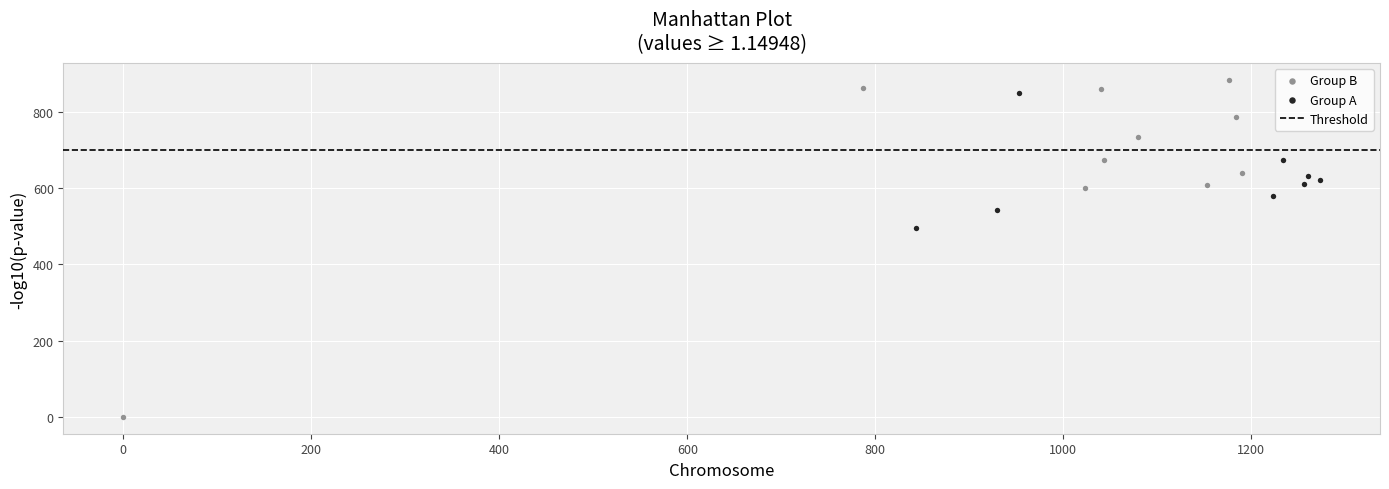

Which series reaches the minimum Y coordinate?

Group B